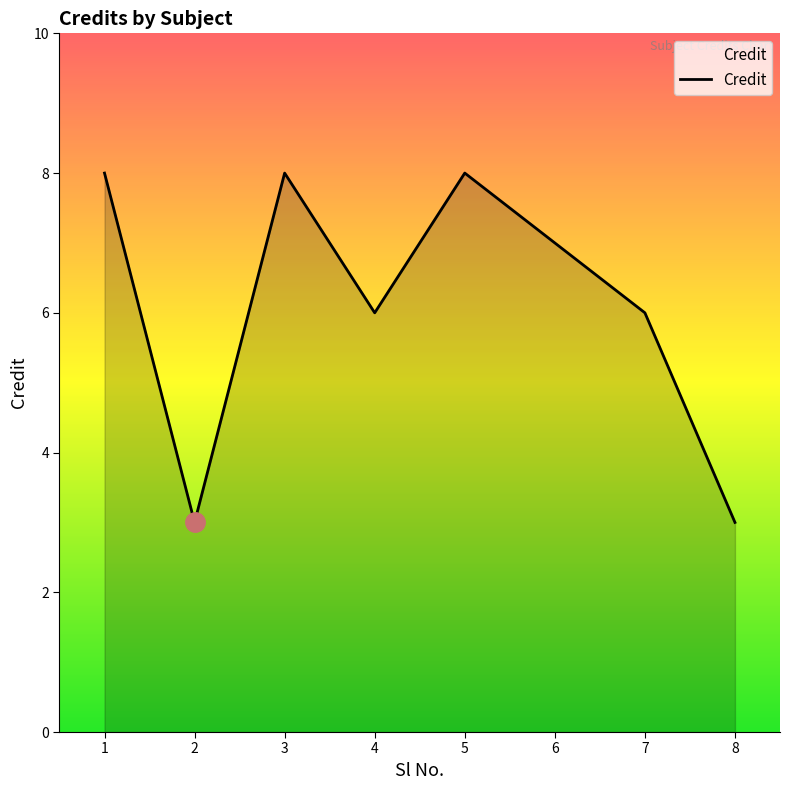

What is the smallest value displayed?

3